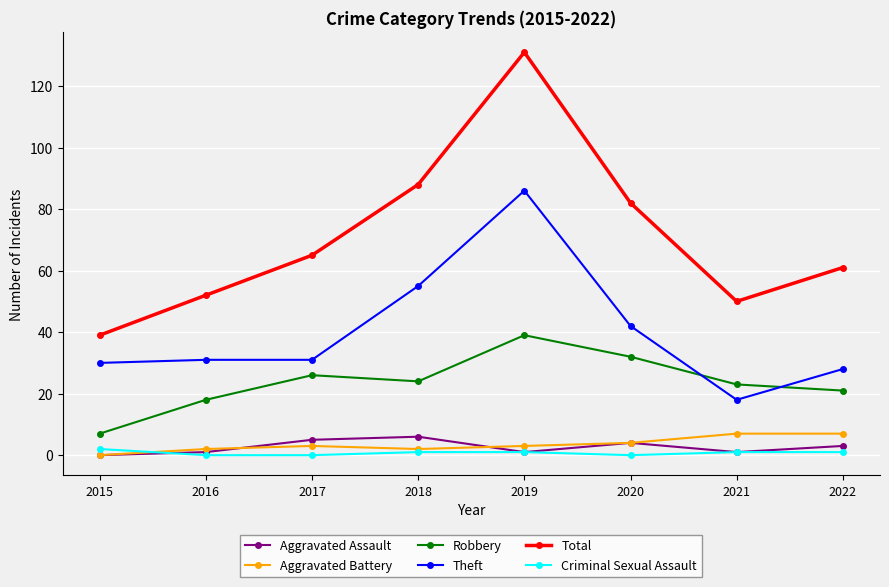

True or false: Robbery and Theft cross at least once.

True